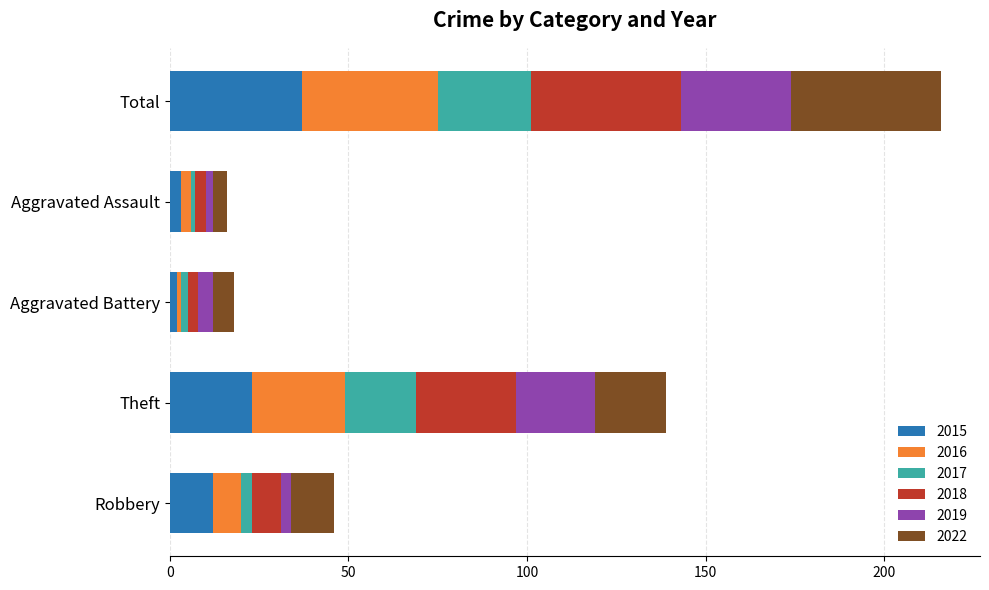

Is it true that 2015 equals 50 at Total?

False